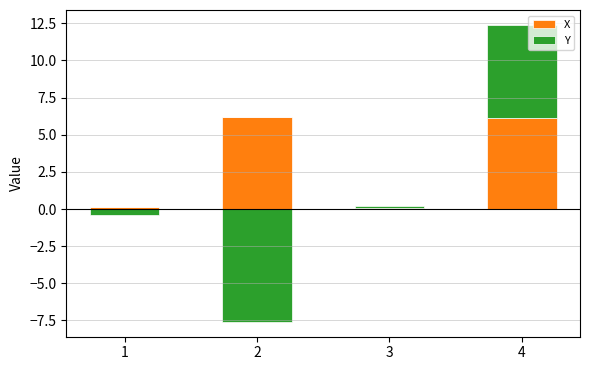

At 4, list the series in order from smallest to largest.

X, Y